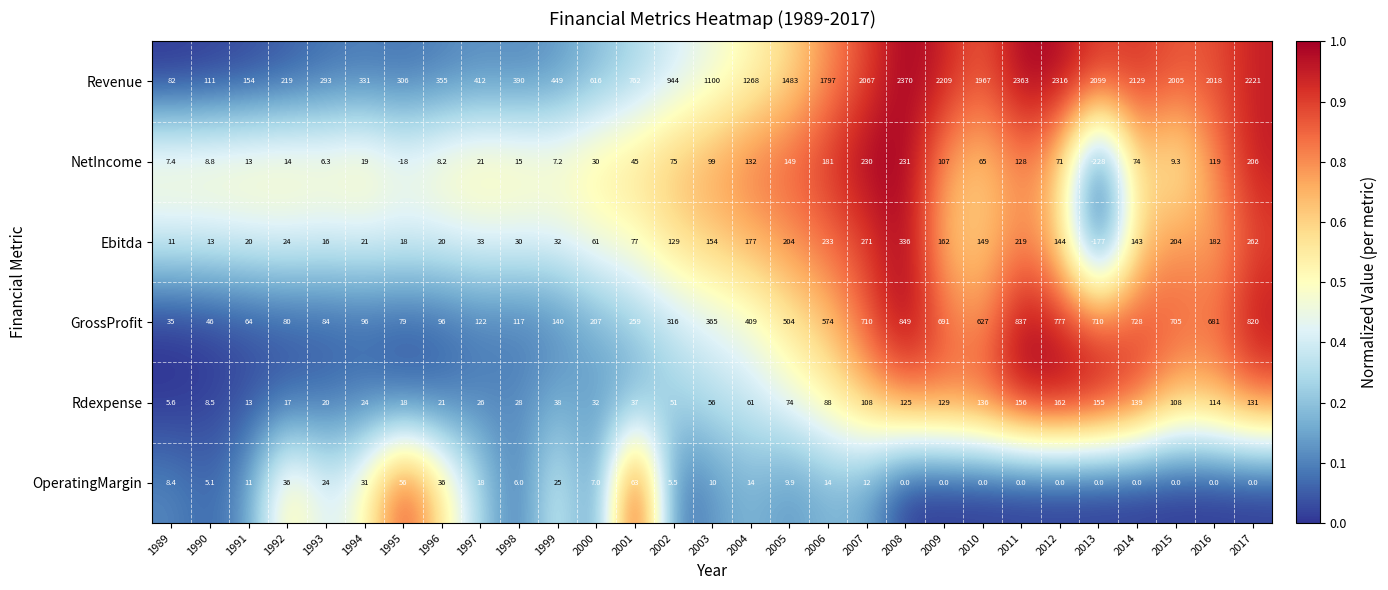

What is the total value across all series at 1990?

192.4